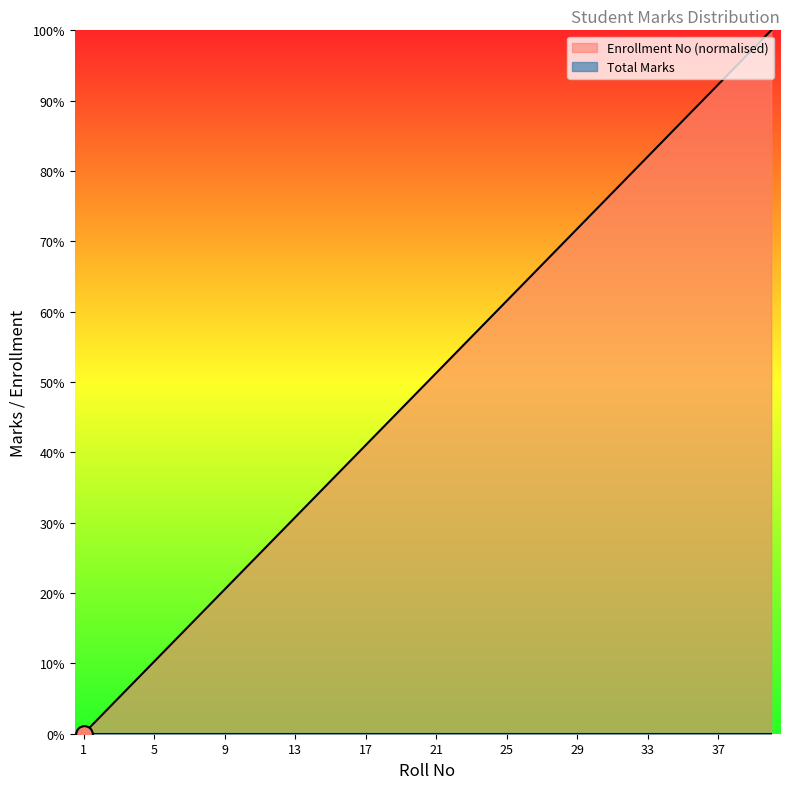

How many lines are shown in the chart?

2